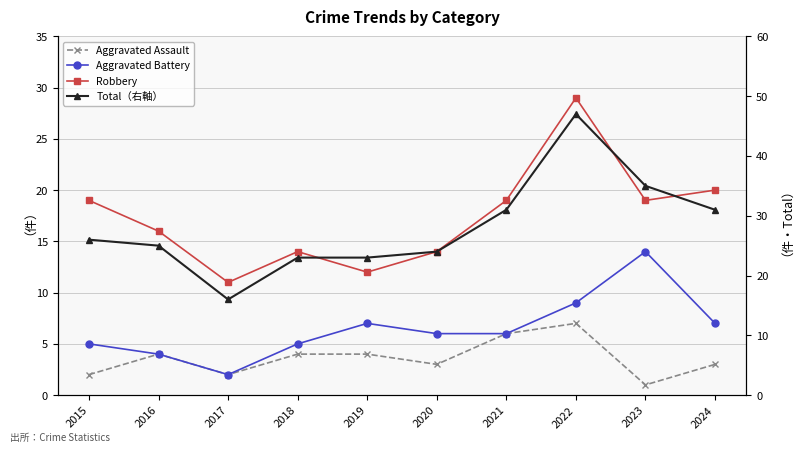

Does the chart display data point markers on the line(s)?

Yes